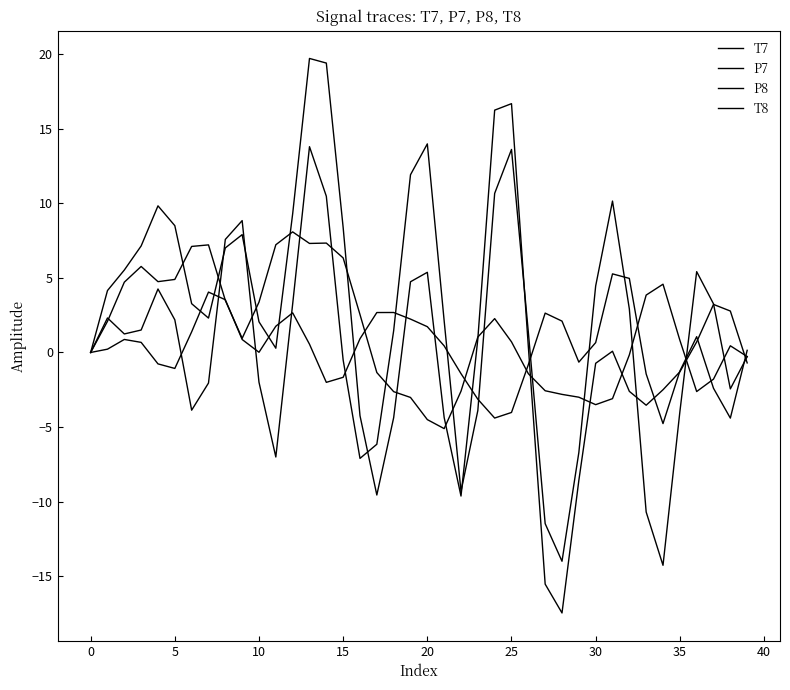

At which category does the chart reach its peak across all series?

13